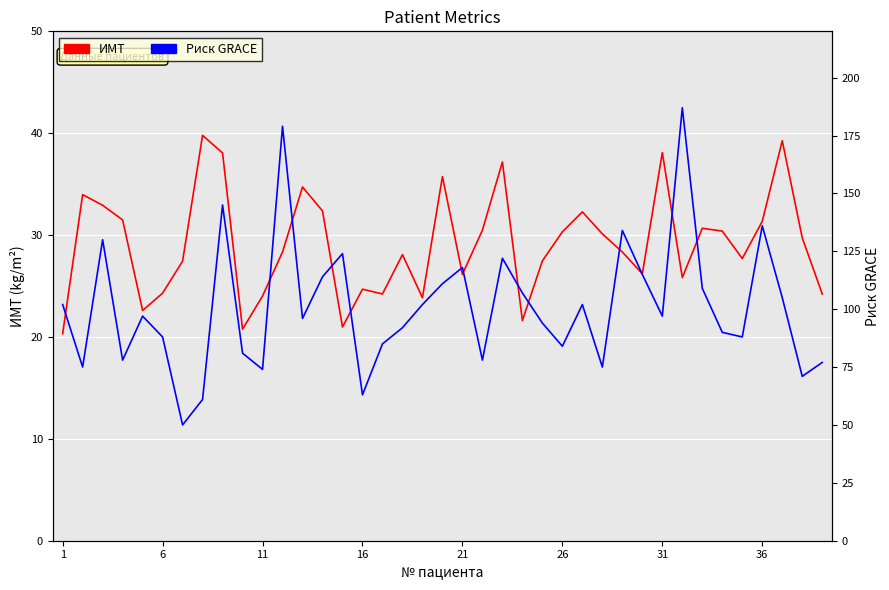

What is the minimum value for ИМТ?

20.3